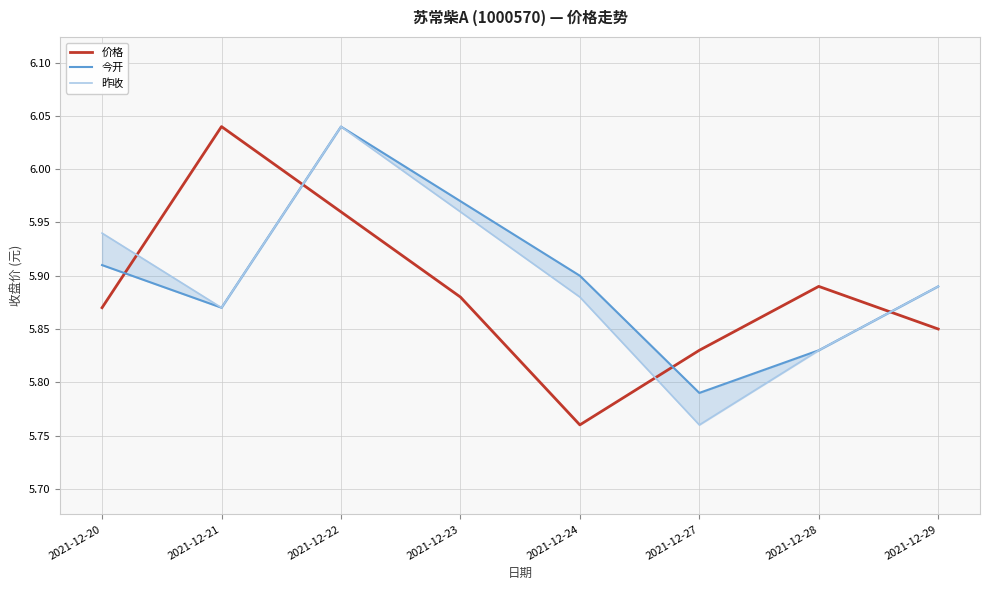

At which category is the sum across all series the highest?

2021-12-22